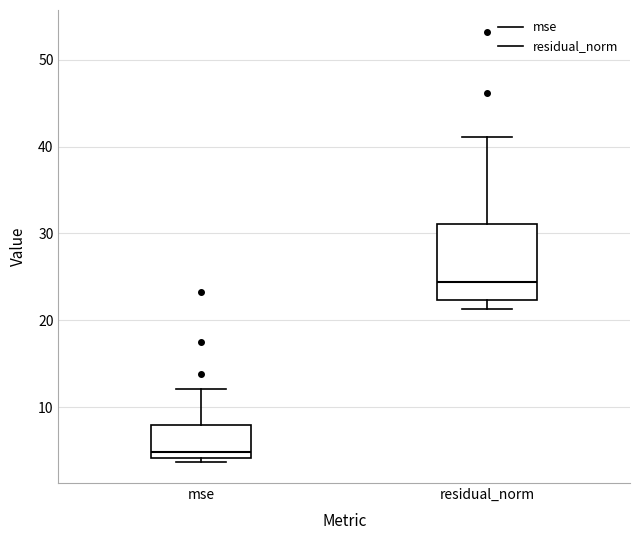

Reading left to right, transcribe this box plot: for each box, give where its median line is, the range the box spans, and where its two whiskers end, as read against the y-axis. The values are not printed on the chart, so give them approximately, as read against the axis.

mse: median 5, box 4 to 8, whiskers 4 (just below the box's lower edge) to 12
residual_norm: median 24, box 22 to 31, whiskers 21 to 41